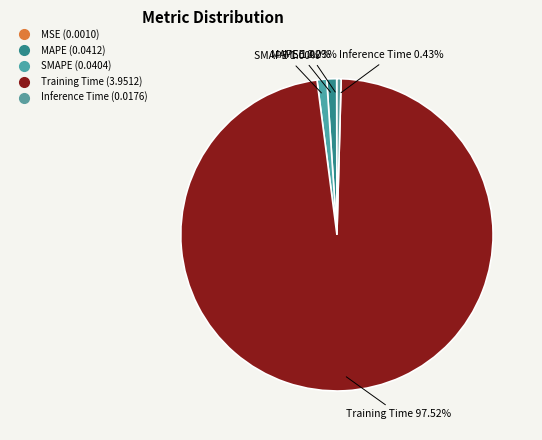

How many slices are in this pie chart?

5